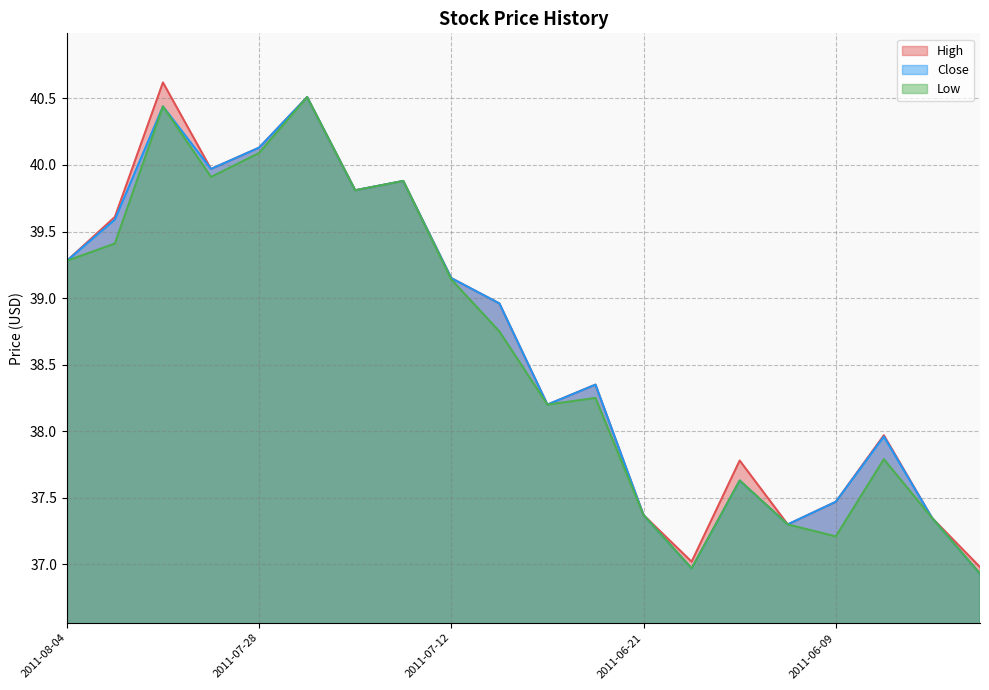

At how many categories does at least one series exceed 39?

9